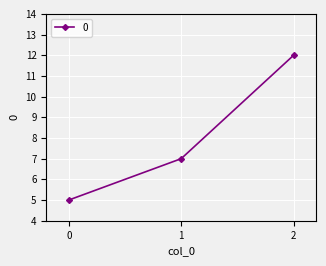

What is the sum of all values?

24